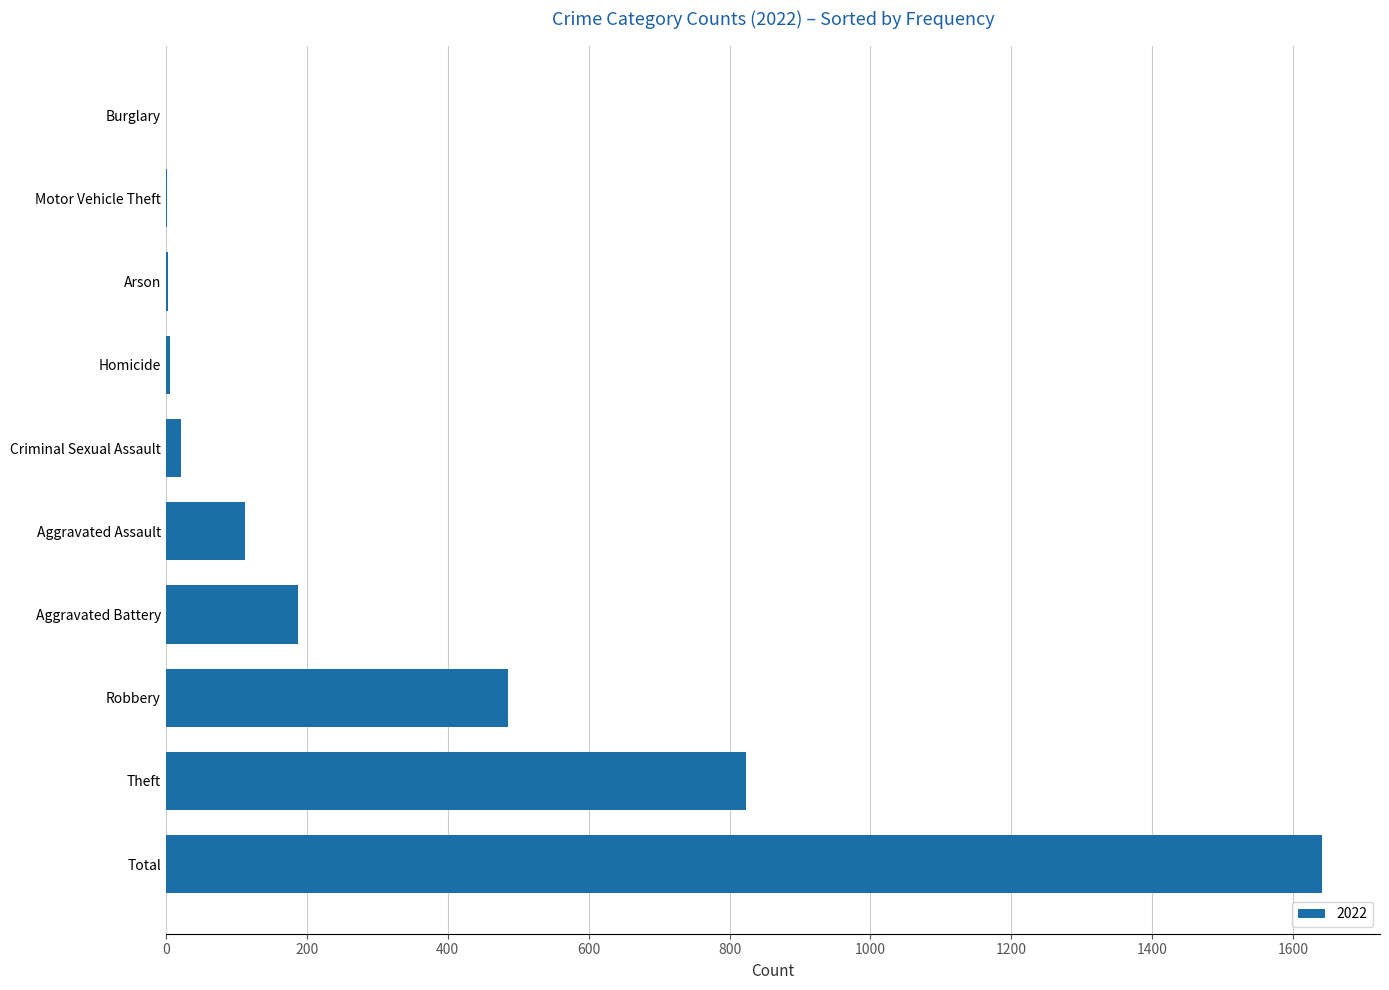

The chart shows a value of 0 at Burglary. True or false?

True